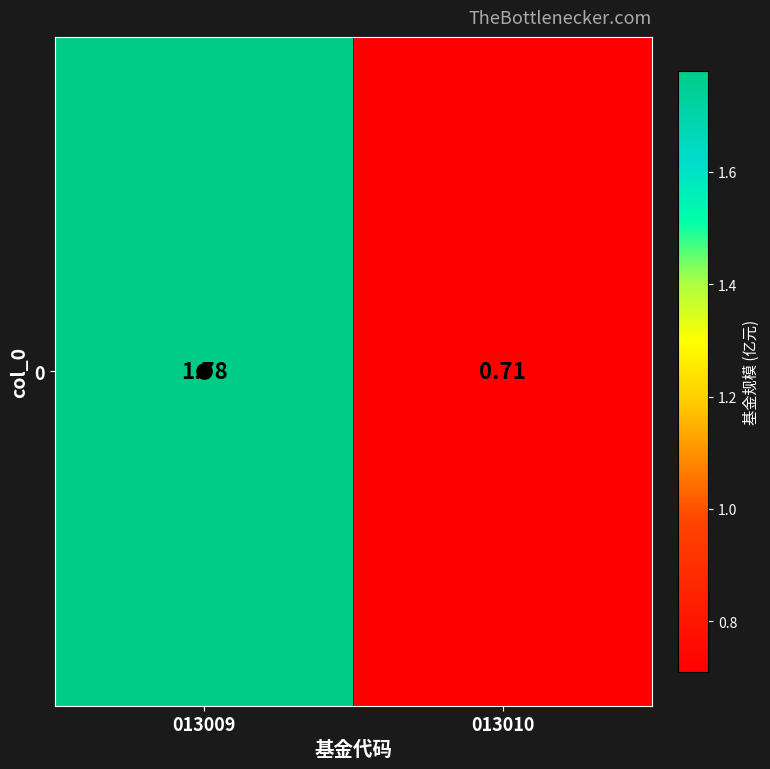

Rank the categories by value from highest to lowest.

013009, 013010